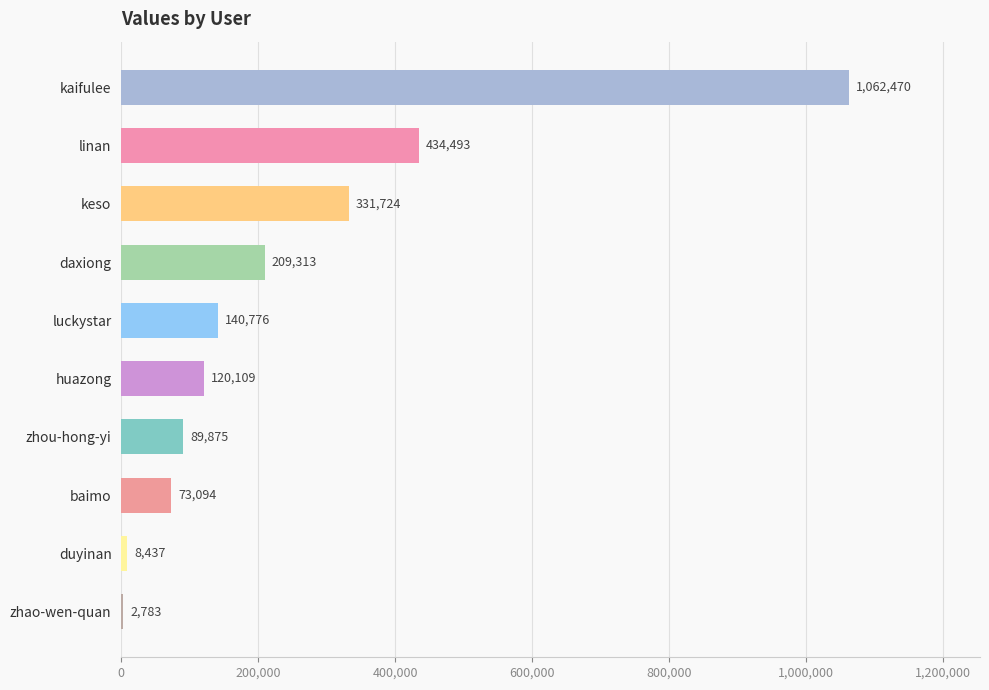

Which category has the highest value across all series?

kaifulee